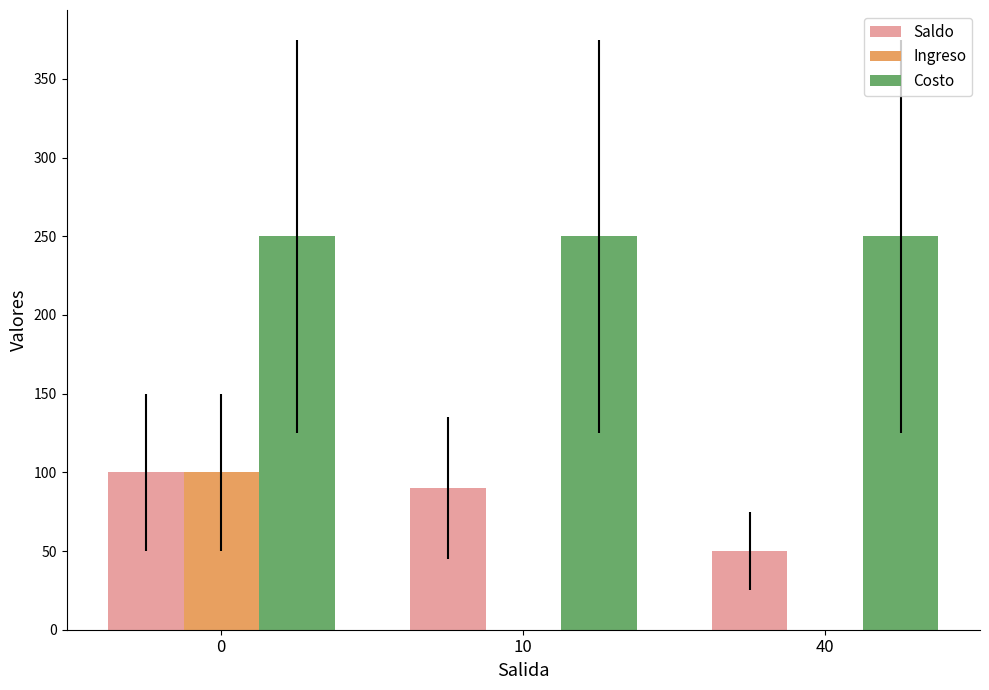

What are all the series names shown in the legend?

Saldo, Ingreso, Costo